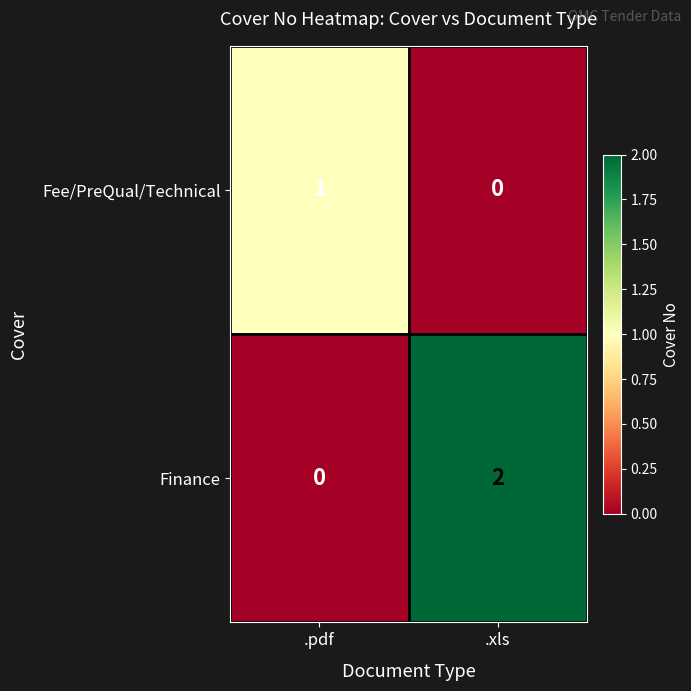

At which category does the chart reach its peak across all series?

.xls